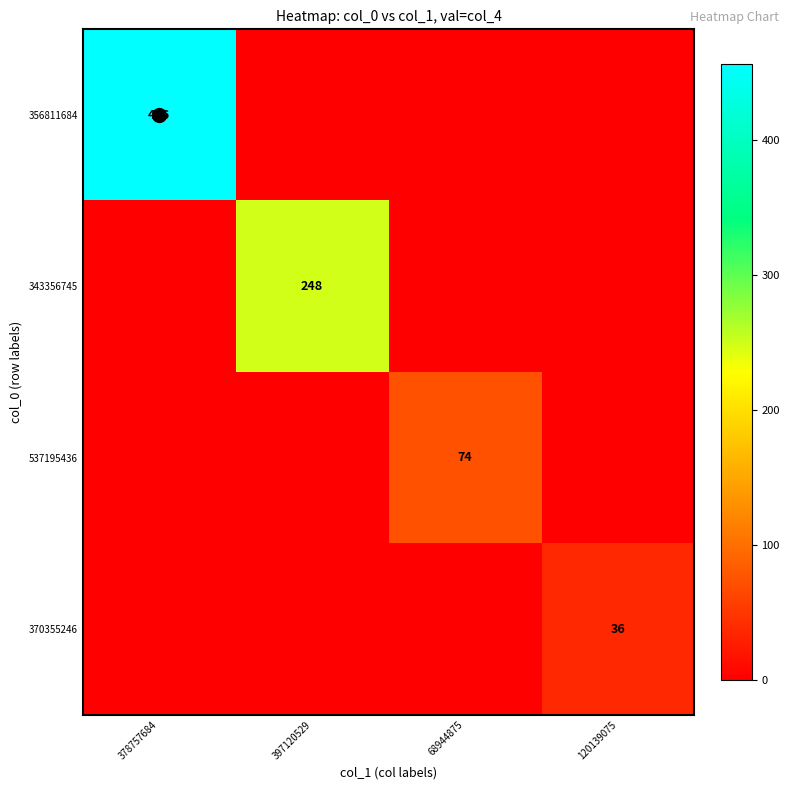

What is the sum of all 537195436 values?

74